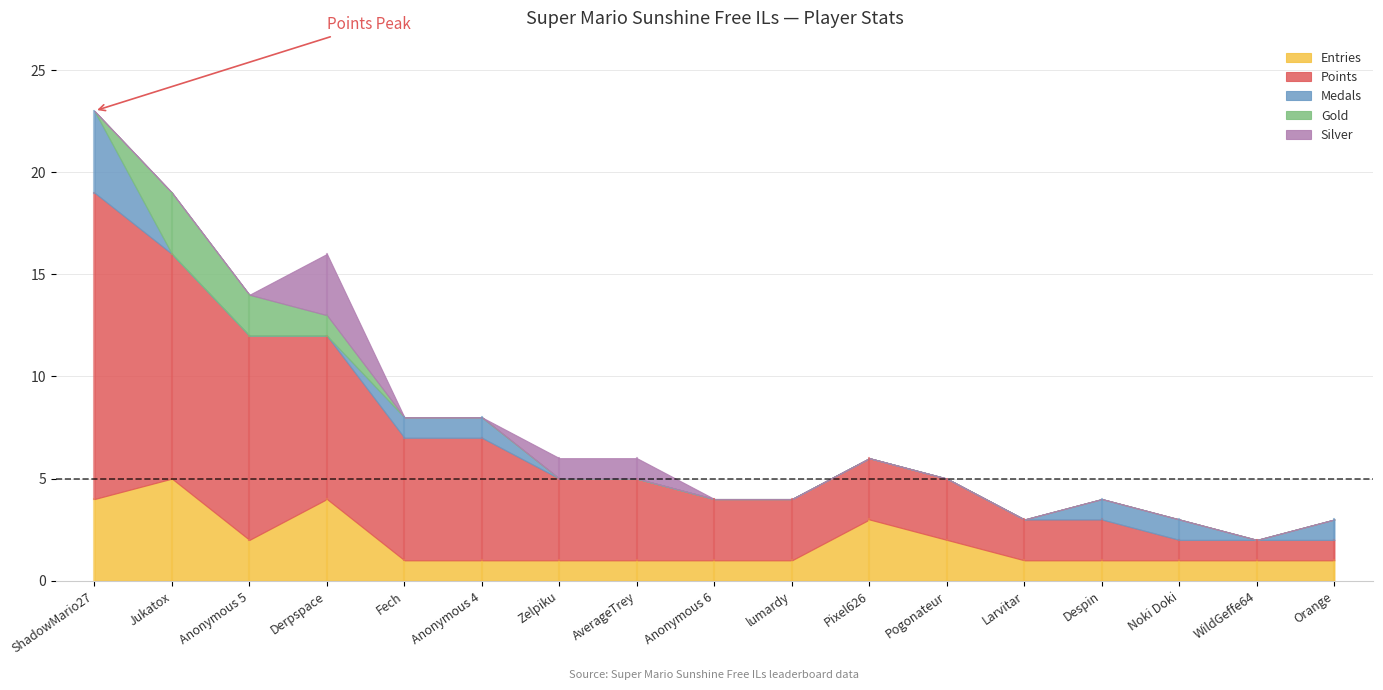

List the series in order of their peak value, lowest first.

Gold, Silver, Medals, Entries, Points